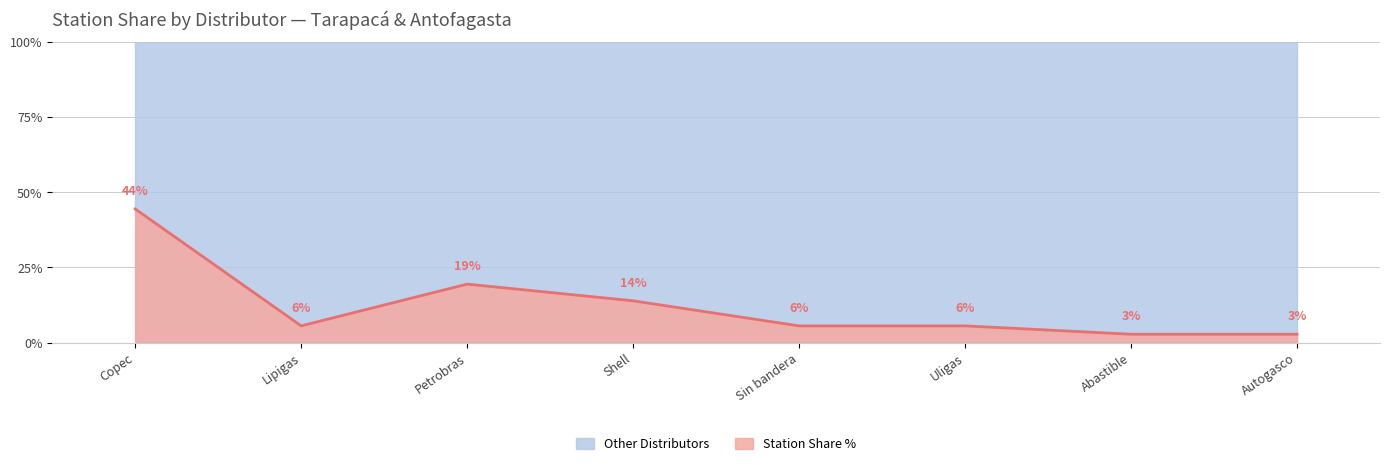

Where does the data first go above 5?

Copec